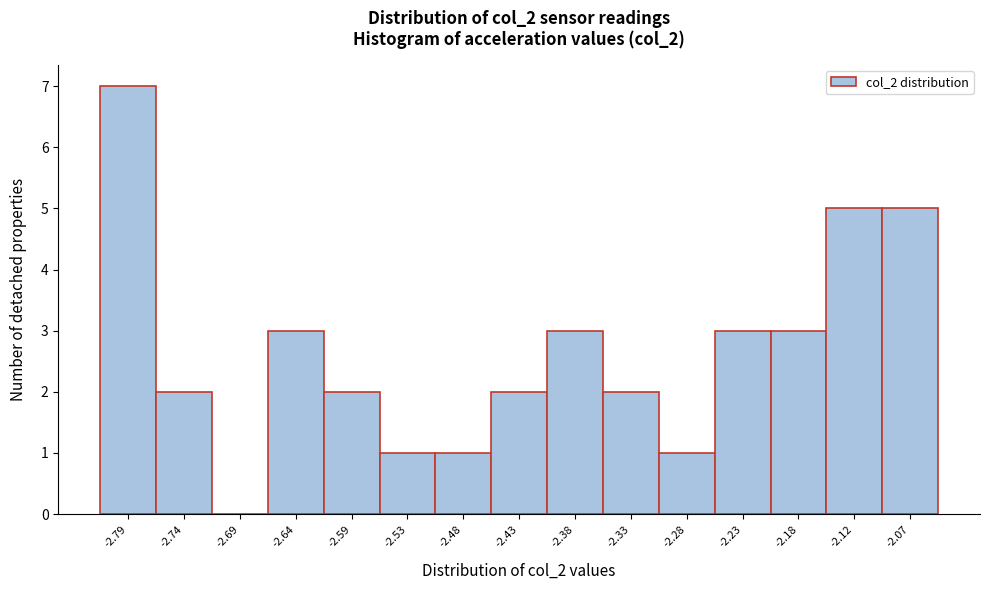

Reading left to right, what are all the values shown in this chart?

-2.79=7	-2.74=2	-2.69=0	-2.64=3	-2.59=2	-2.53=1	-2.48=1	-2.43=2	-2.38=3	-2.33=2	-2.28=1	-2.23=3	-2.18=3	-2.12=5	-2.07=5